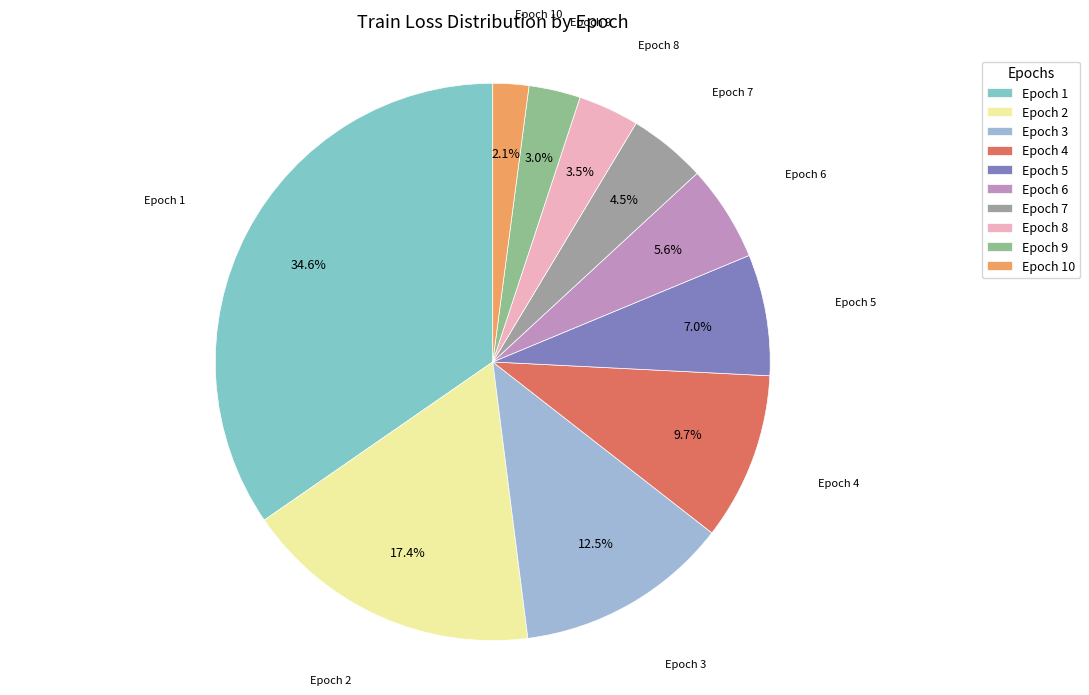

To the nearest percent, what is the average slice percentage?

10%